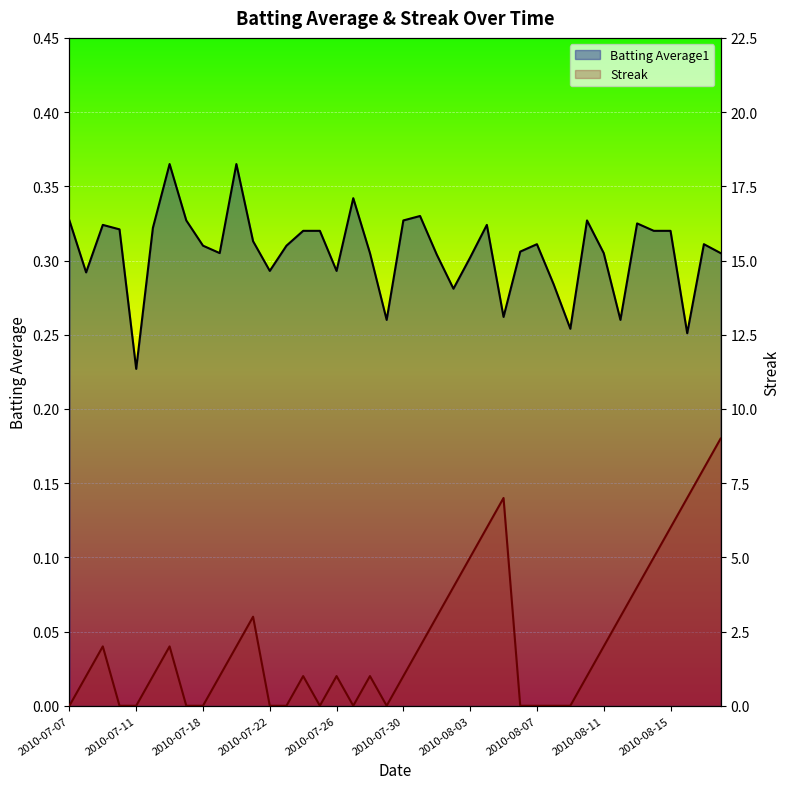

Is it true that Streak equals 2.6 at 2010-07-31?

False